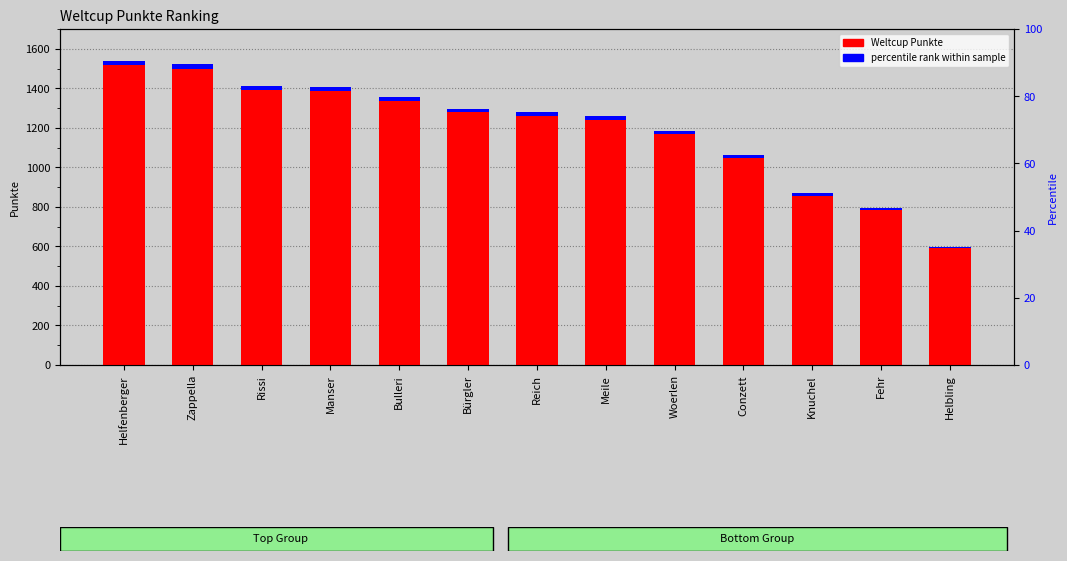

List the series in order of their overall mean, lowest first.

accent, Weltcup Punkte